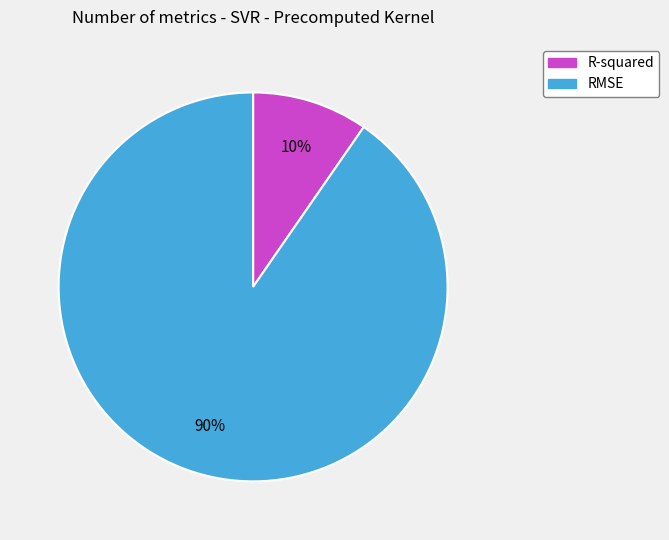

Which category has the biggest portion of the pie?

RMSE